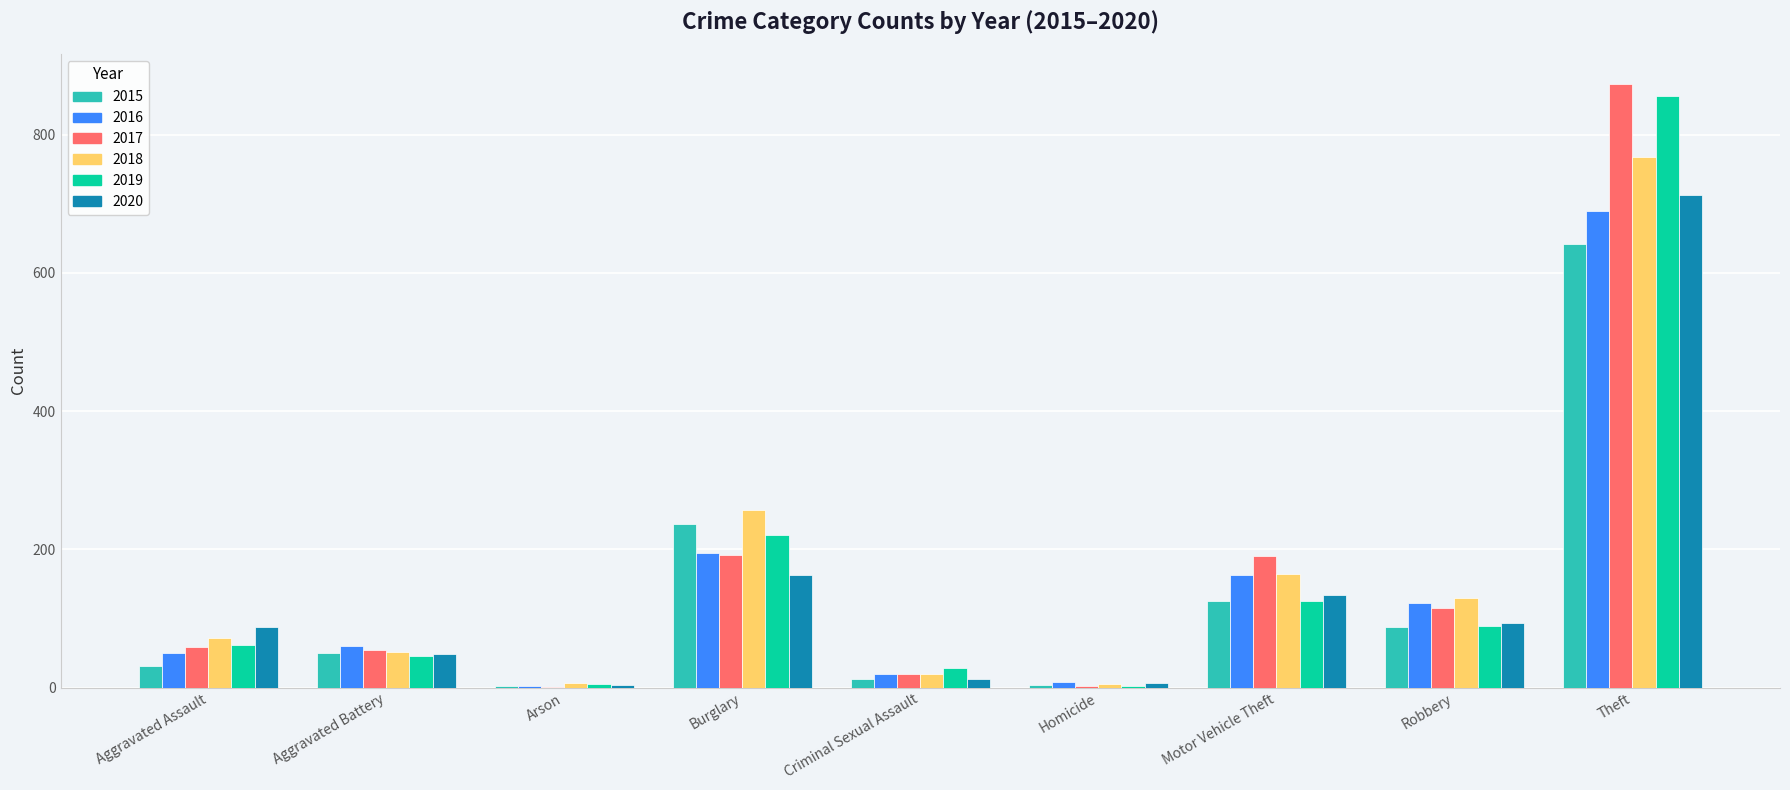

At which category does the chart reach its peak across all series?

Theft